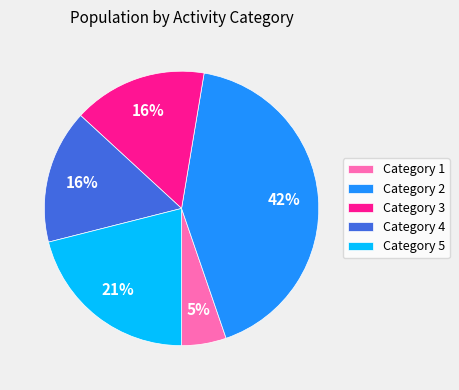

How many slices are in this pie chart?

5